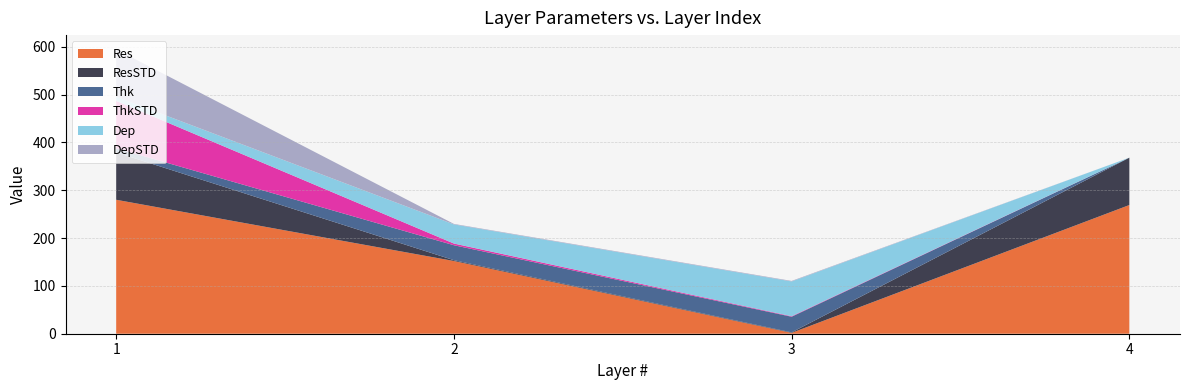

Reading left to right, what are all the values shown in this chart?

Res: 1=280.0	2=152.0	3=1.8	4=269.0
ResSTD: 1=99.0	2=1.7	3=1.0	4=99.0
Thk: 1=8.7	2=31.3	3=32.7	4=0.0
ThkSTD: 1=99.0	2=3.5	3=1.1	4=0.0
Dep: 1=8.7	2=40.0	3=72.7	4=0.0
DepSTD: 1=99.0	2=1.0	3=1.1	4=0.0